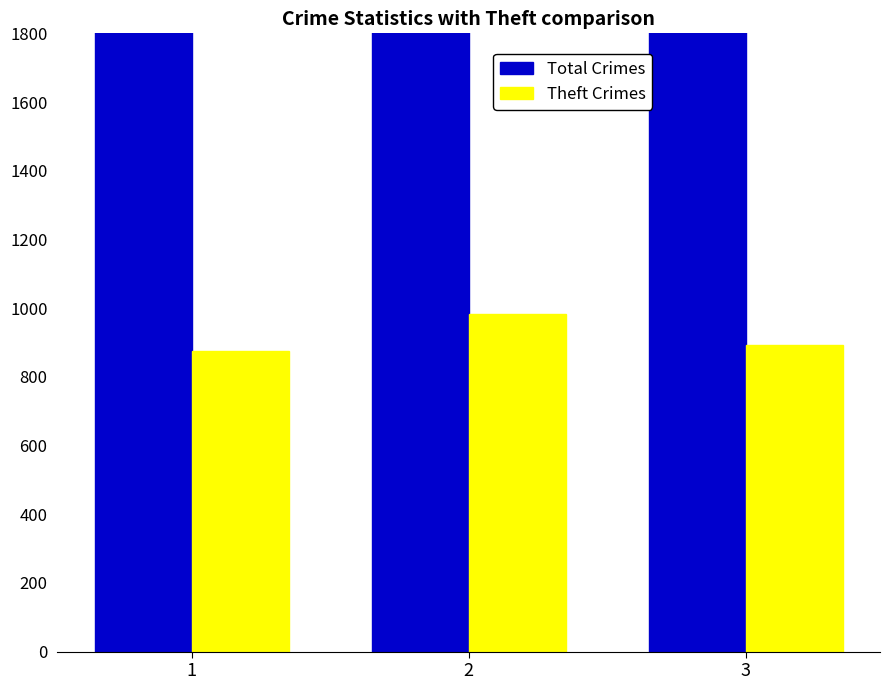

What is the difference between the Theft Crimes values at 2 and 3?

92